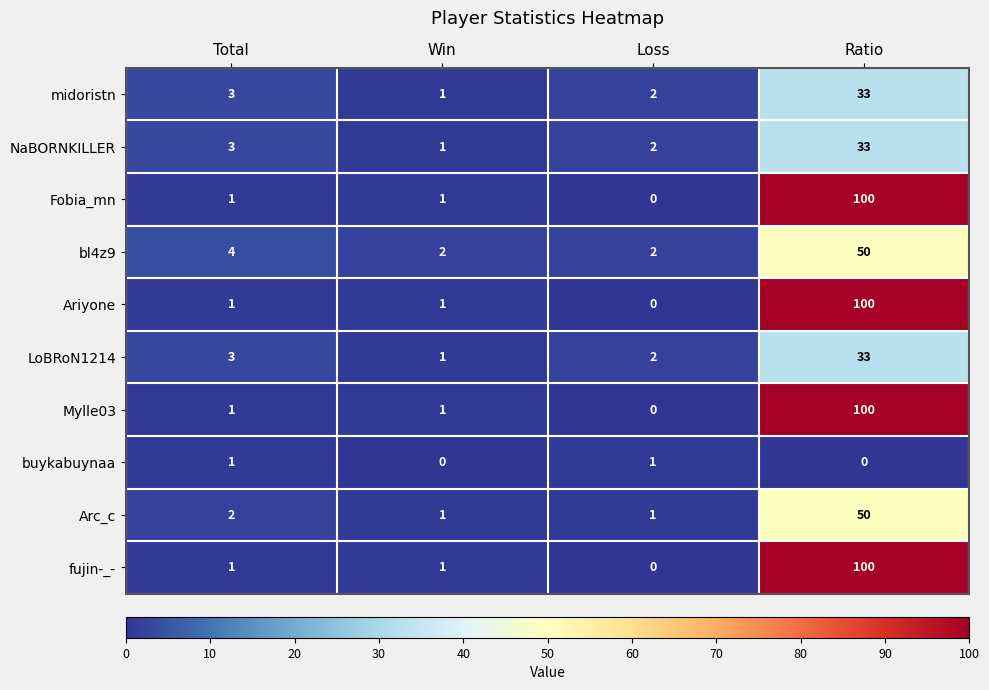

What is the maximum value for Arc_c?

50